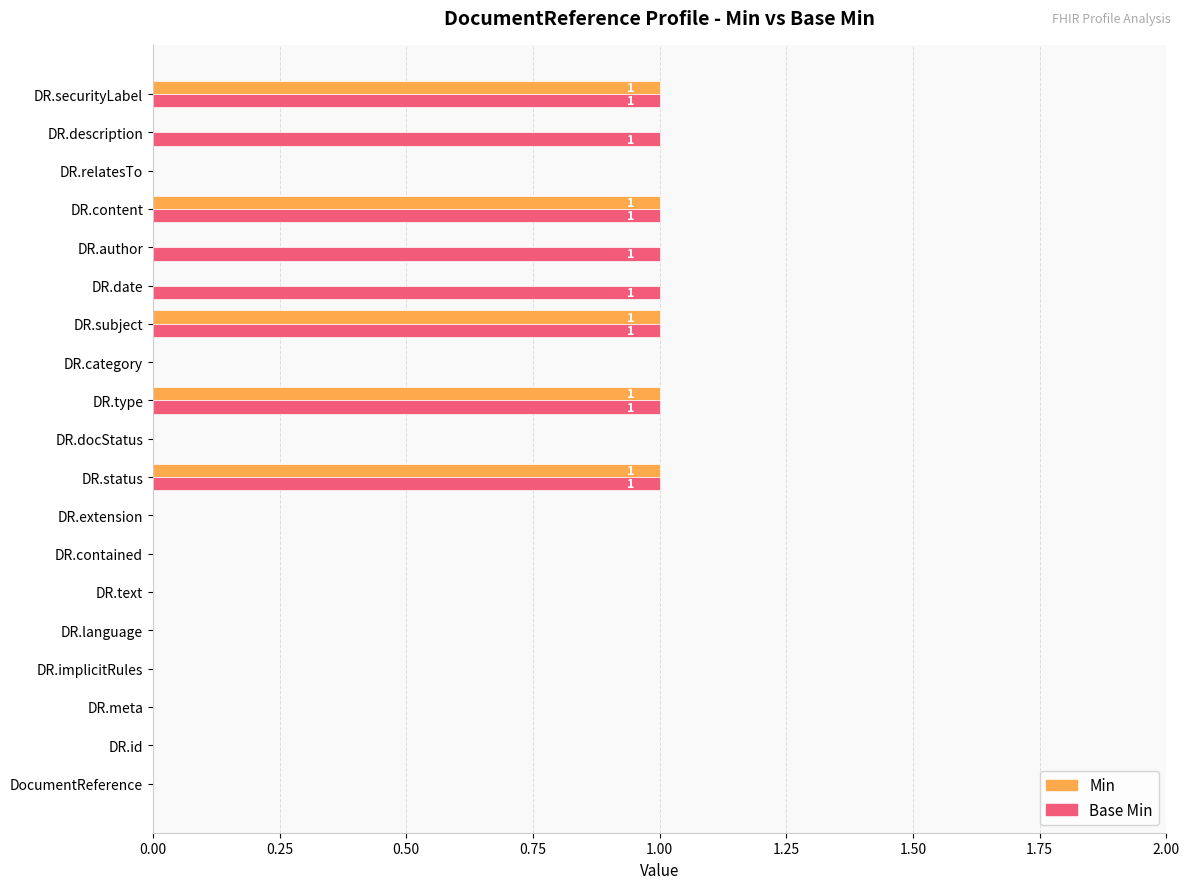

The value of Base Min at DR.description is 1. True or false?

True